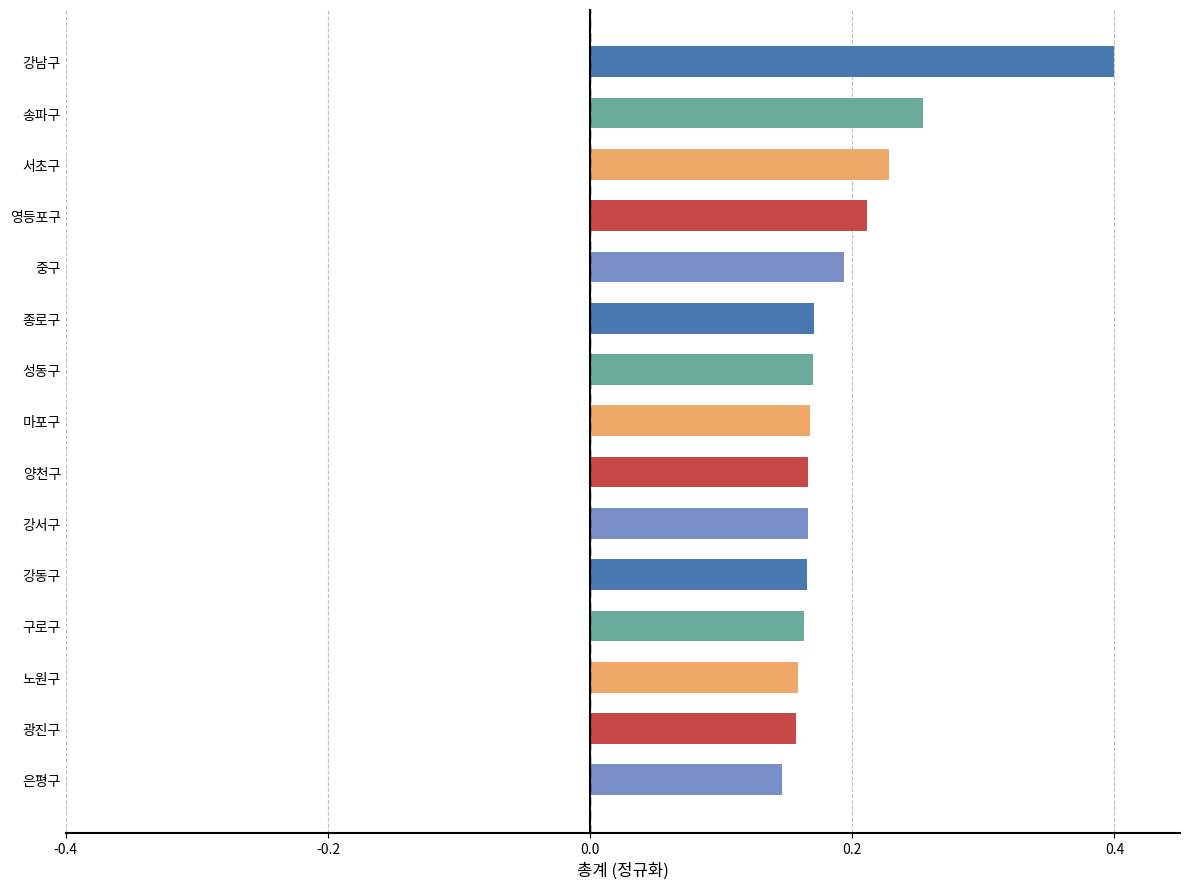

At which label is the value closest to 0?

은평구